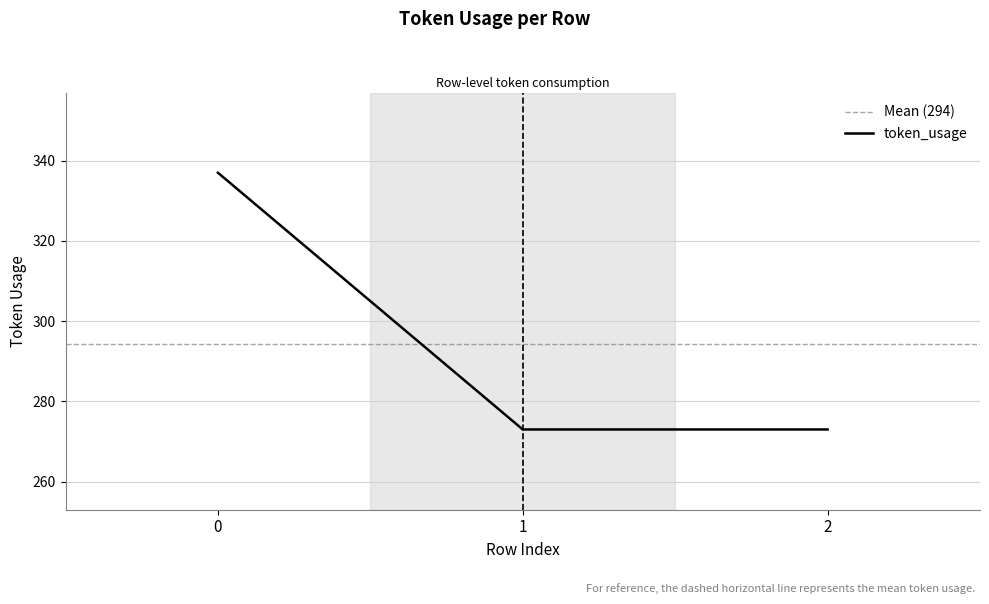

Does the chart display data point markers on the line(s)?

No